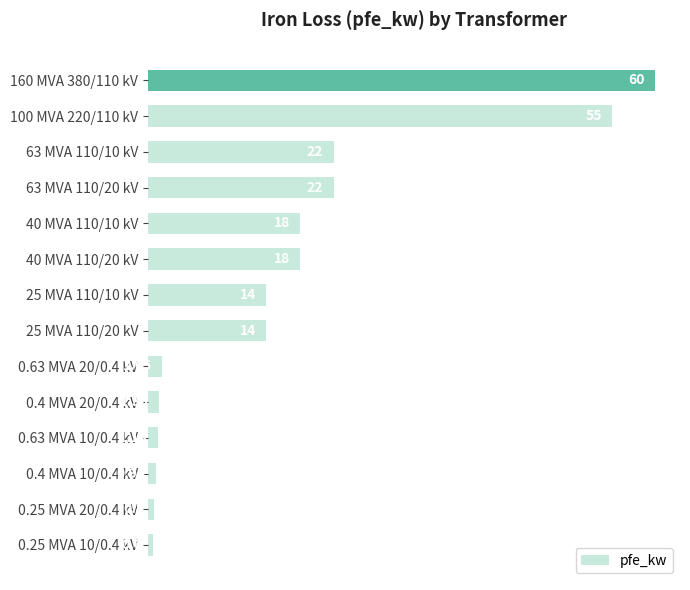

What is the average value?

16.4